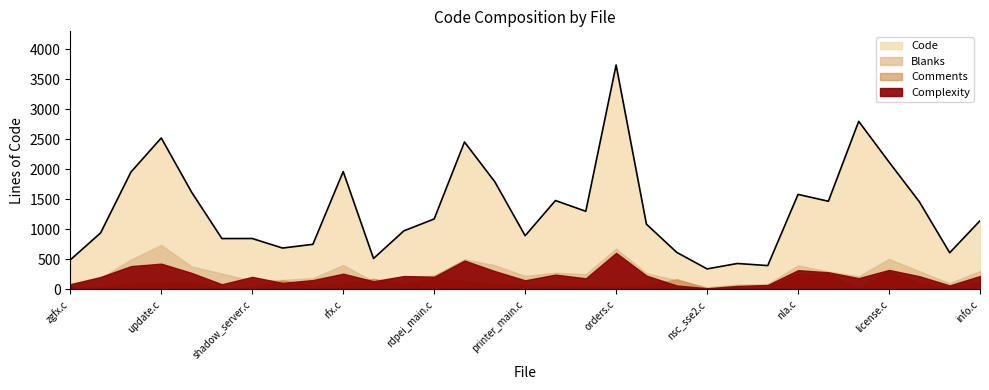

True or false: Code and Comments intersect in this chart.

False